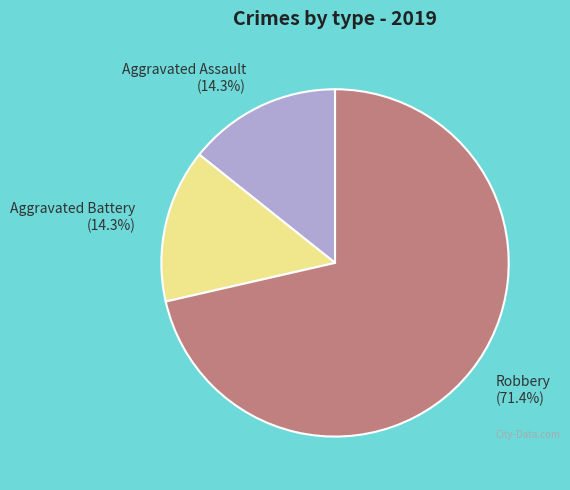

Between Aggravated Assault (14.3%) and Robbery (71.4%), which is larger?

Robbery (71.4%)